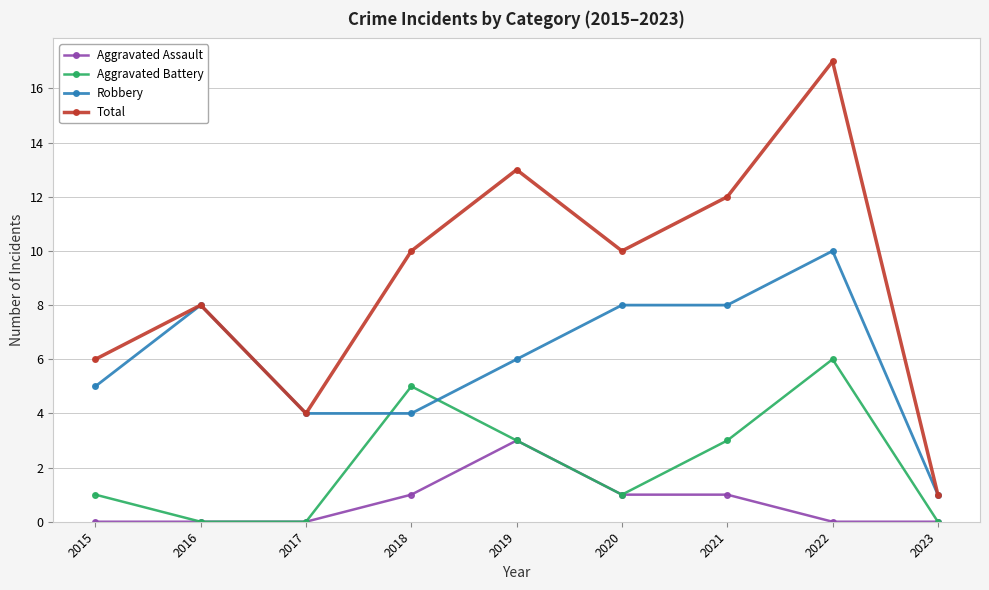

The Robbery series shows 2 at 2021. True or false?

False